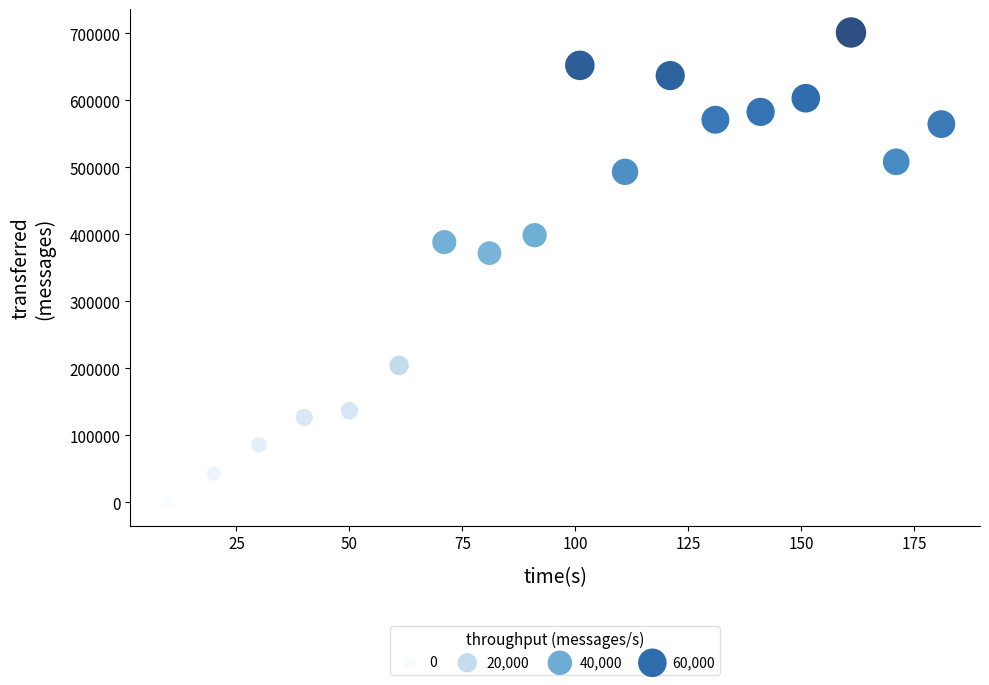

What is the range of Y values (max minus min)?

700900